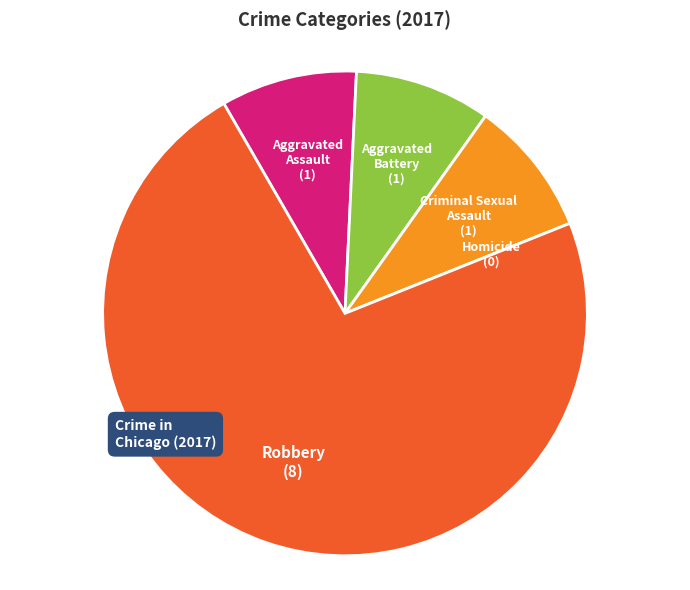

Is there any slice that represents more than half of the pie?

Yes